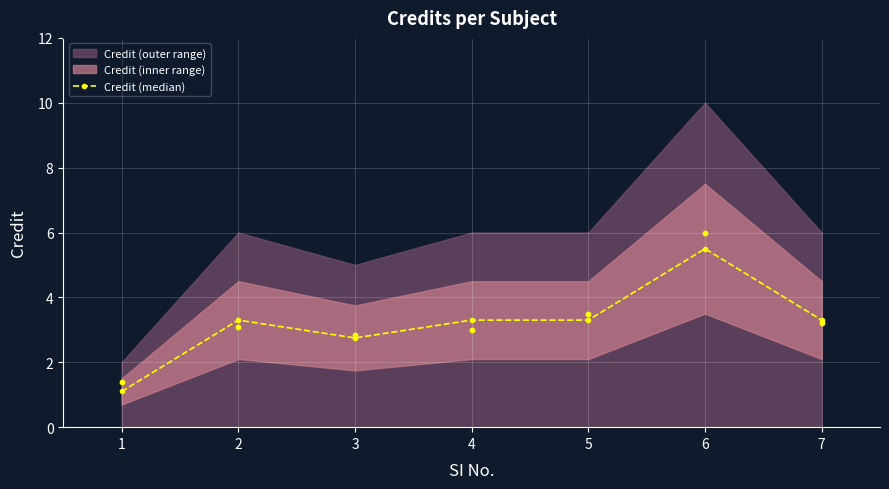

Which has a higher value, 4 or 1?

4